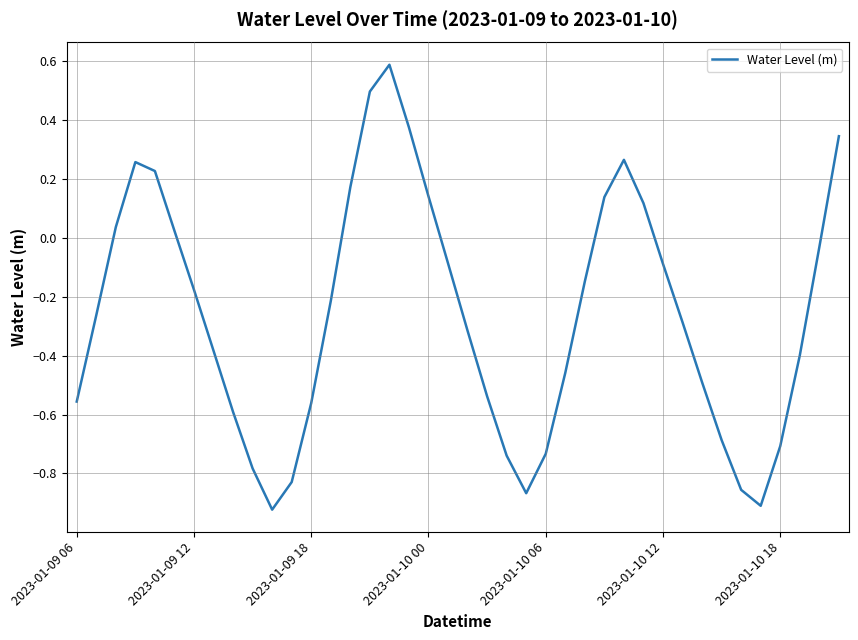

What is the maximum value shown in the chart?

0.6